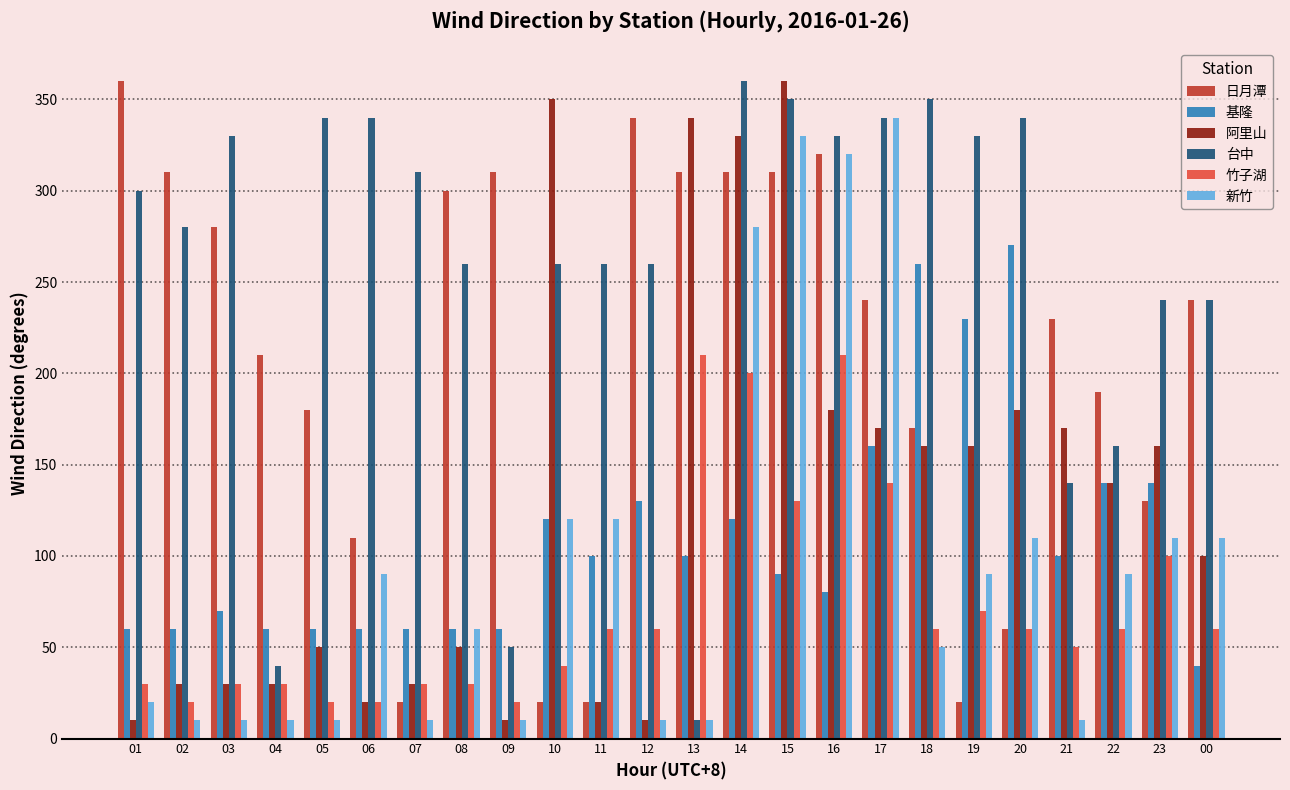

What is the total value across all series at 20?

1020